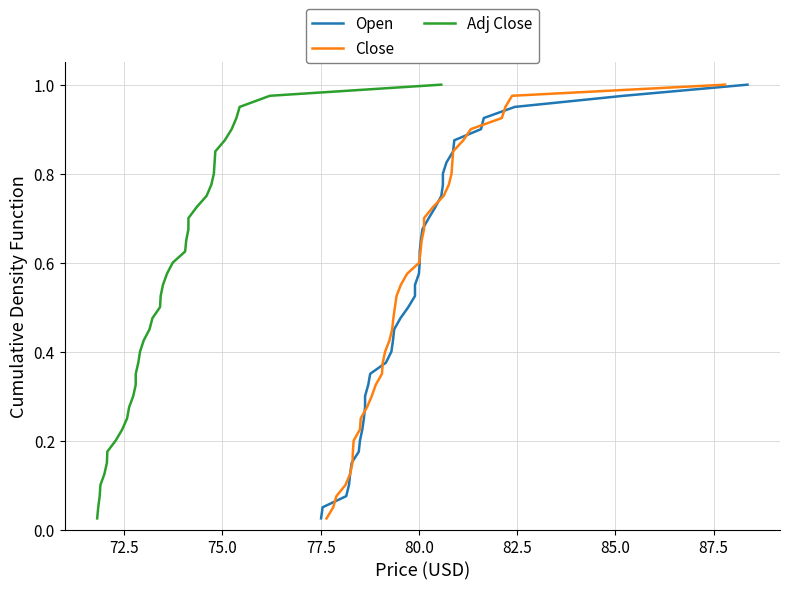

Does the chart have visible grid lines?

Yes